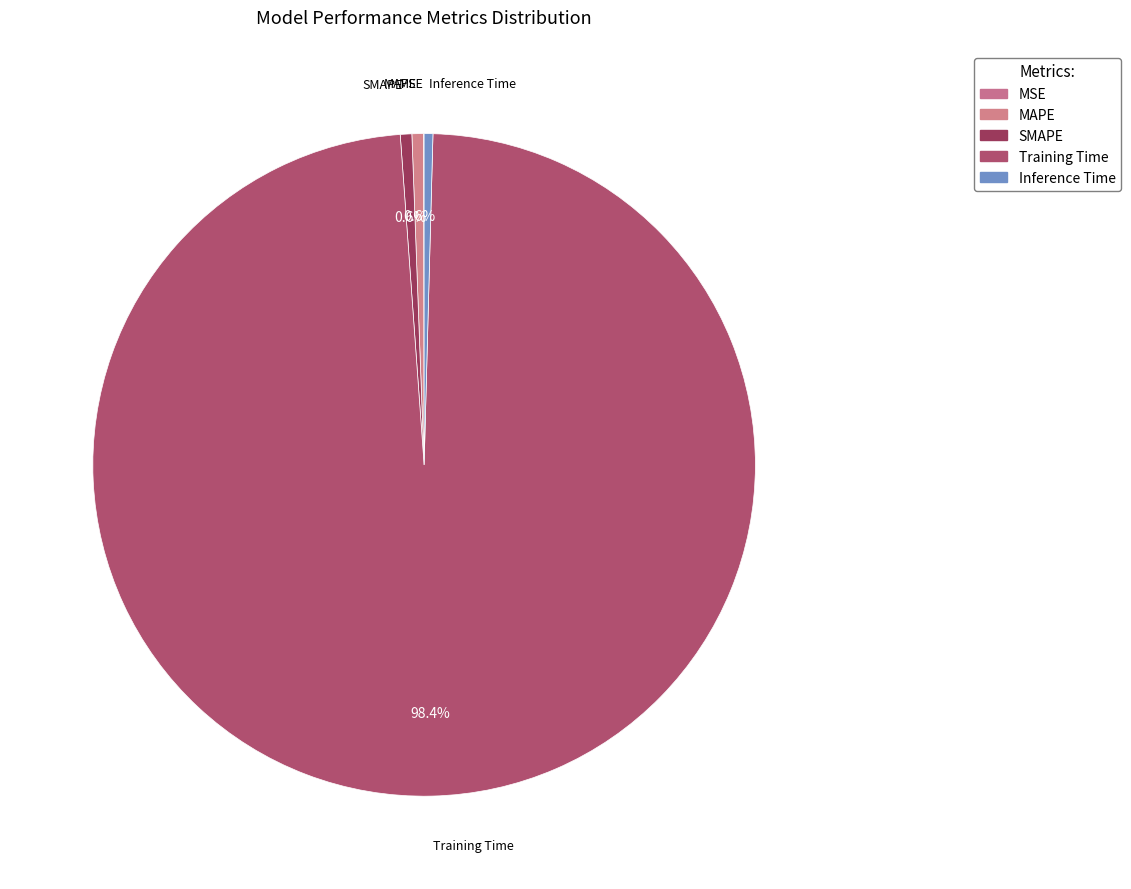

Is the sum of Inference Time and SMAPE greater than half?

No